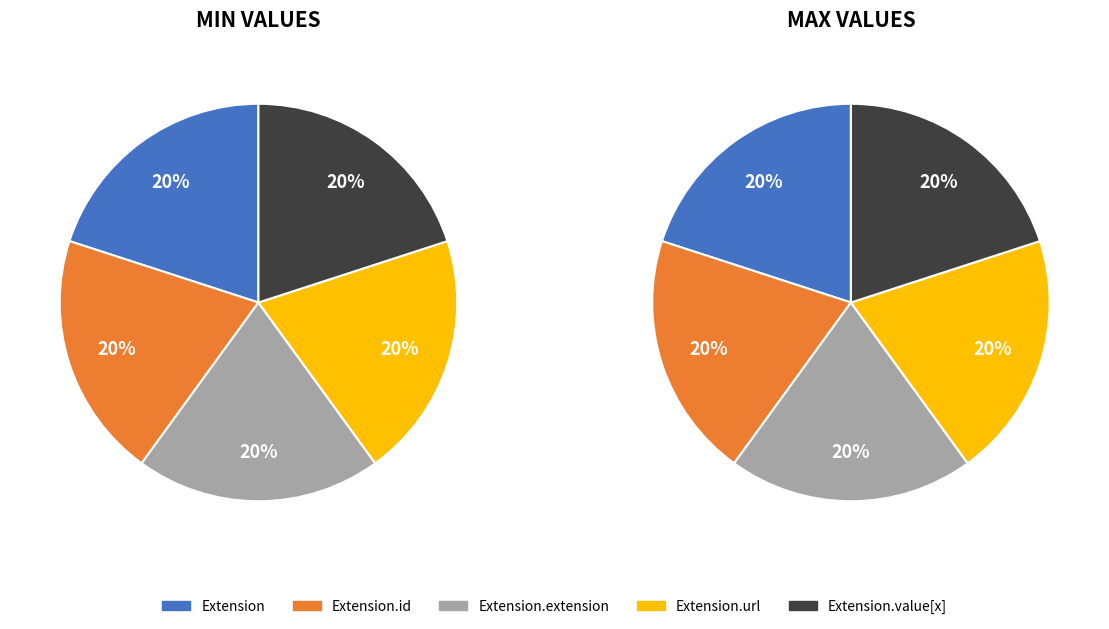

Do Extension.extension and Extension together represent more than half of the pie?

No